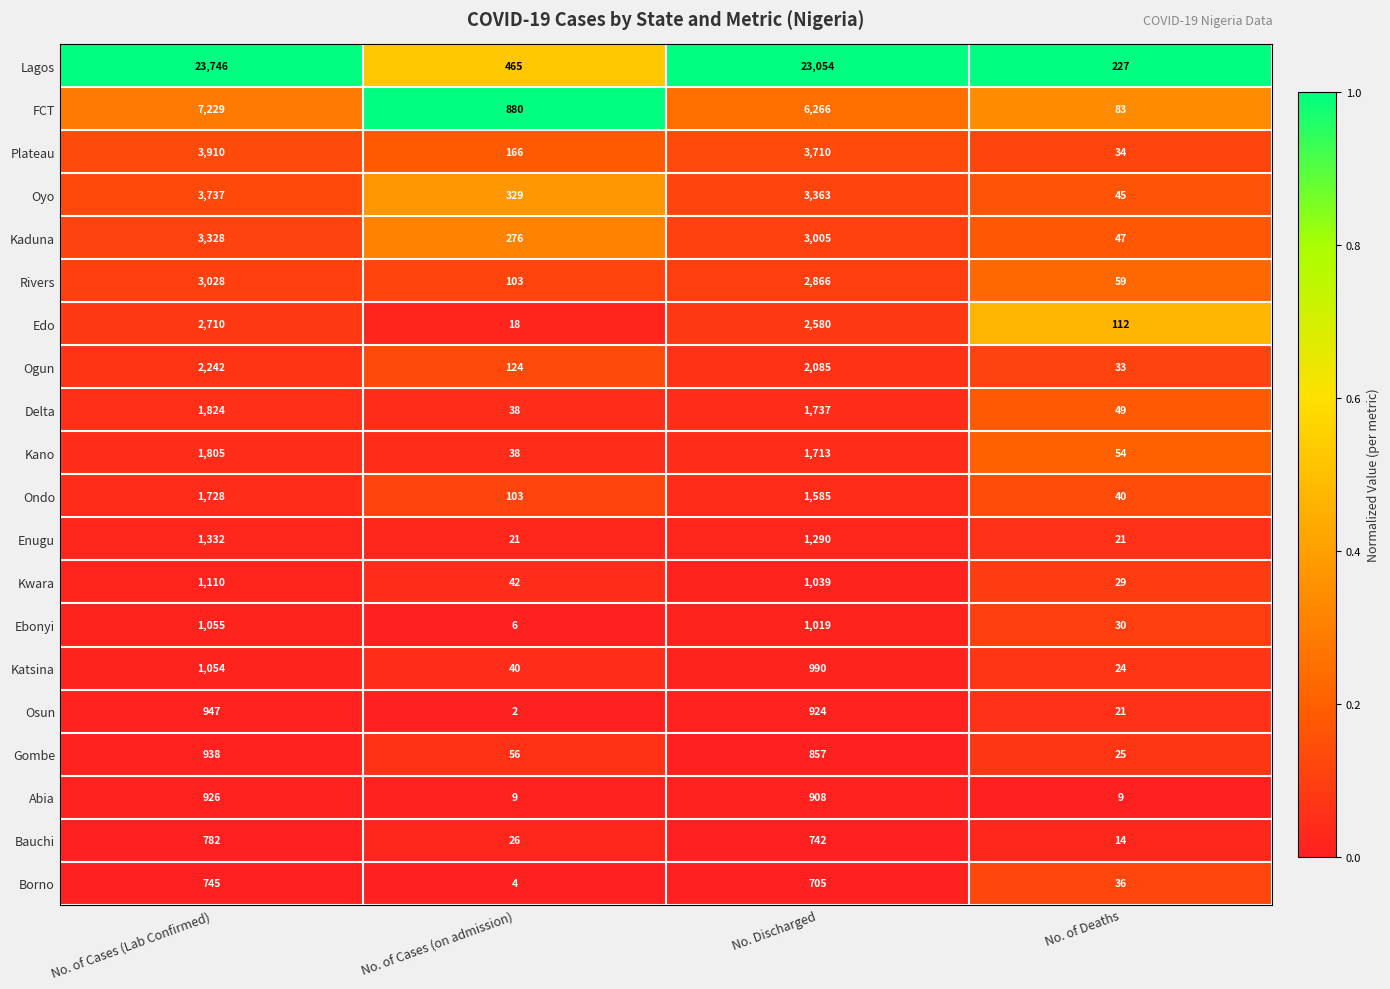

Which category has the highest value in the Rivers series?

No. of Cases (Lab Confirmed)